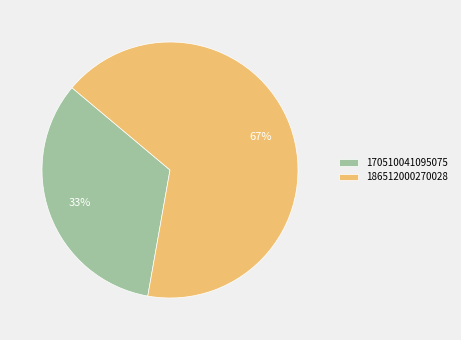

What is the smallest slice in the pie chart?

170510041095075